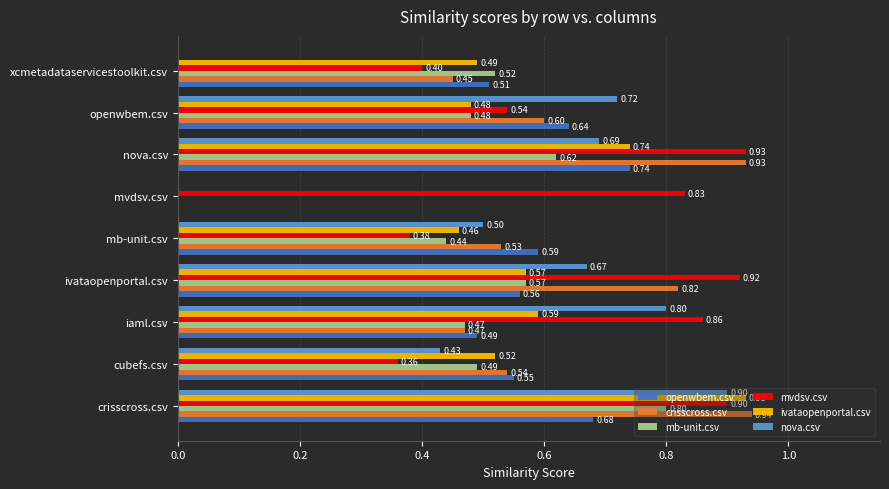

At which category is the sum across all series the highest?

crisscross.csv